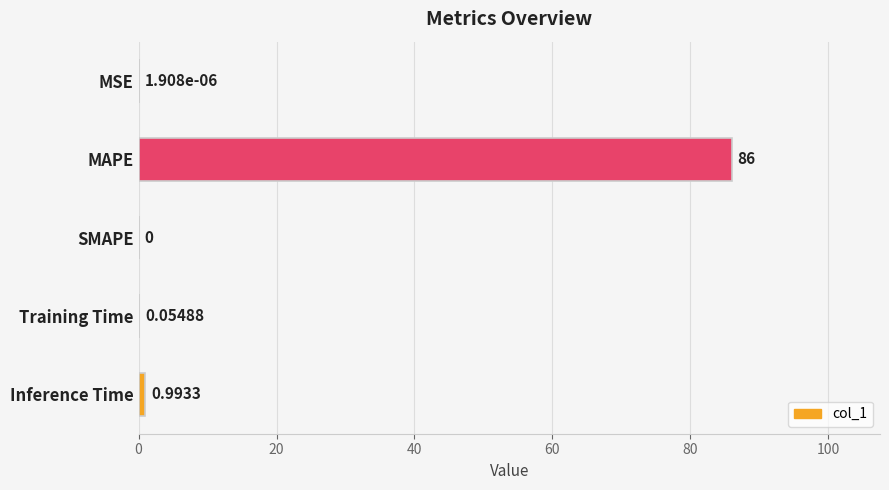

Does the chart contain stacked bars?

No